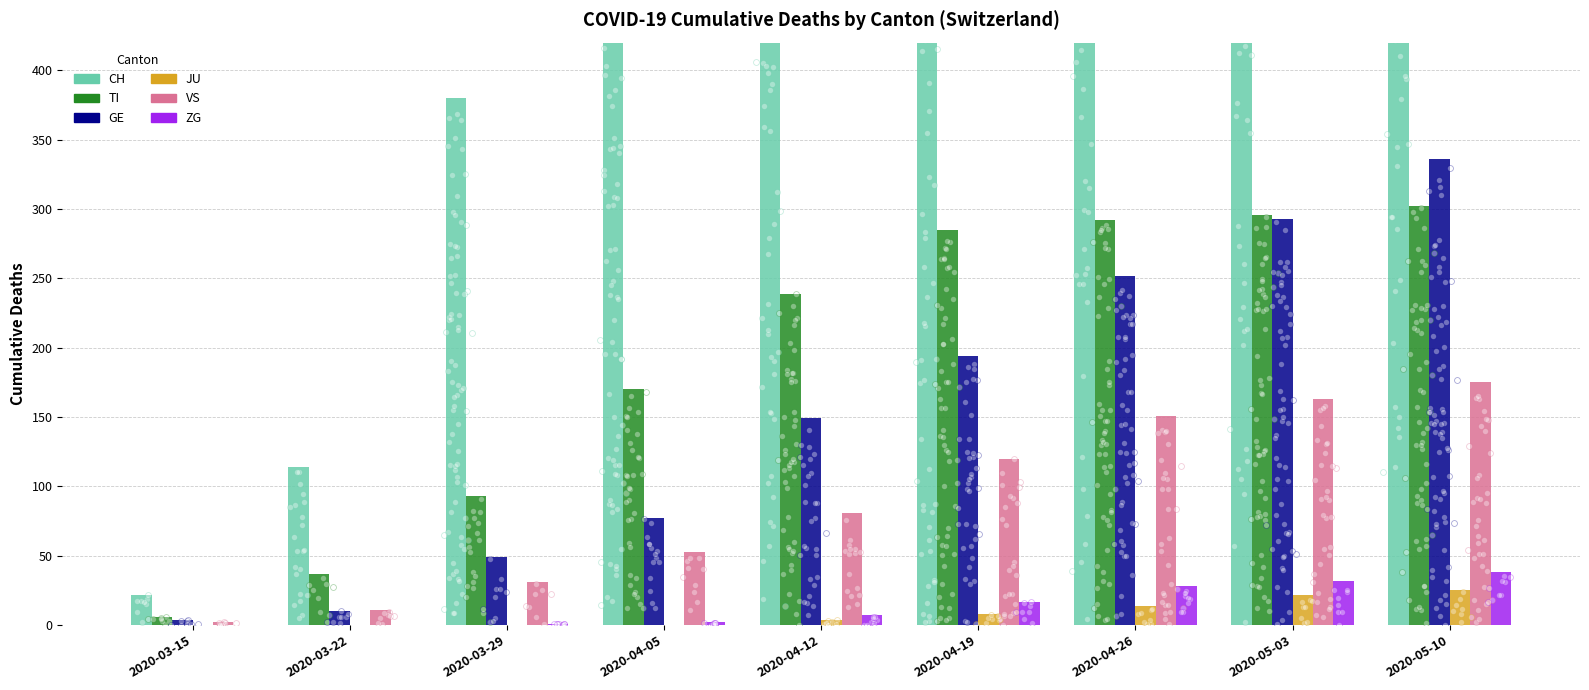

Which series reaches the minimum Y coordinate?

JU